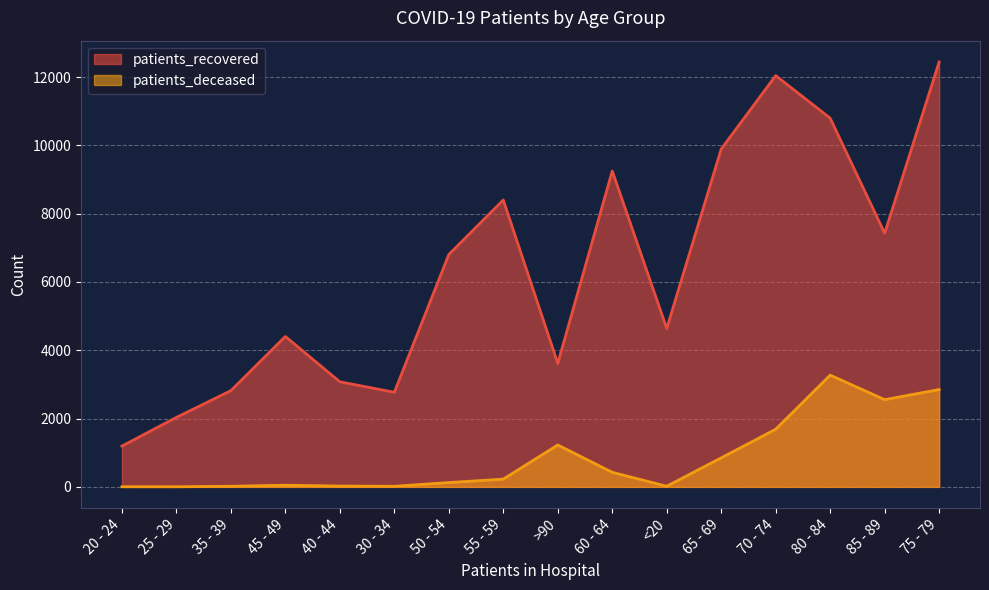

The patients_deceased series shows 298 at 55 - 59. True or false?

False